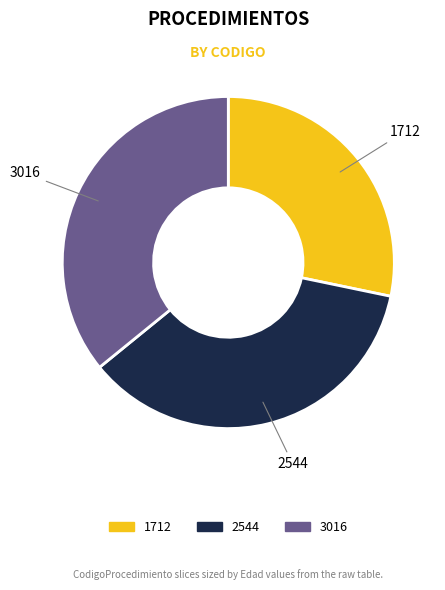

Does 2544 represent more than half of the total?

No